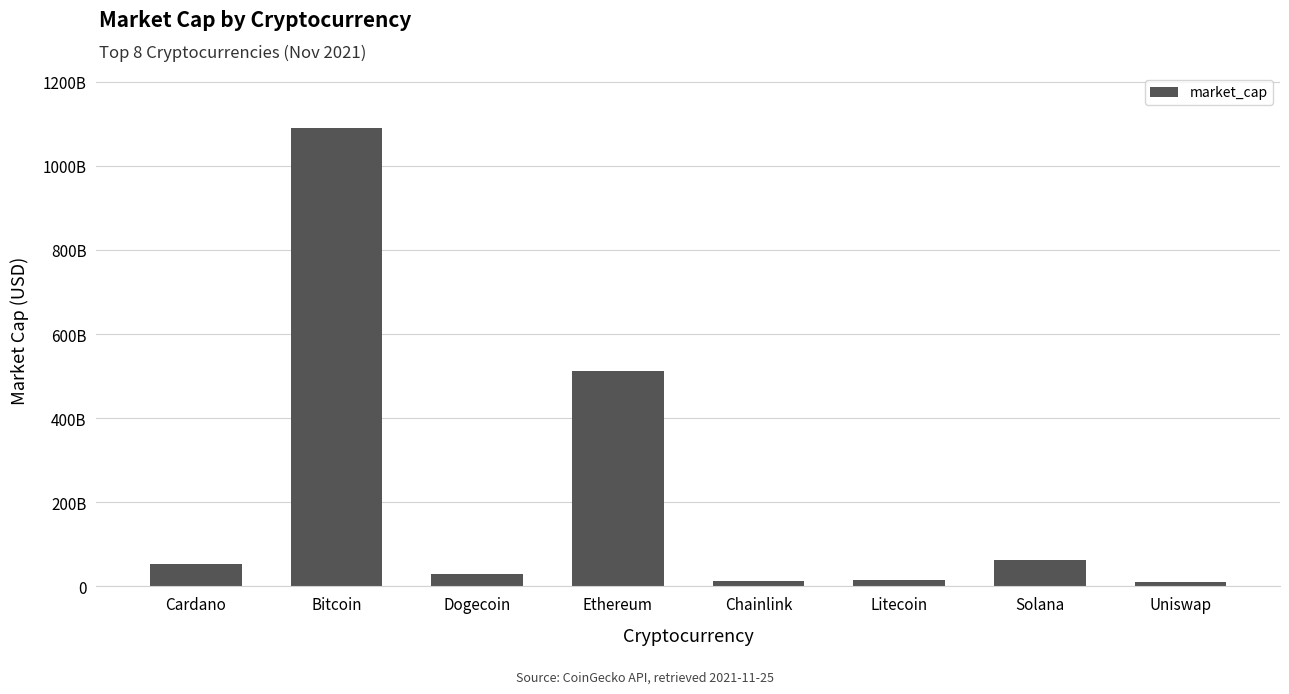

Where does the data first go above 54215209469?

Bitcoin